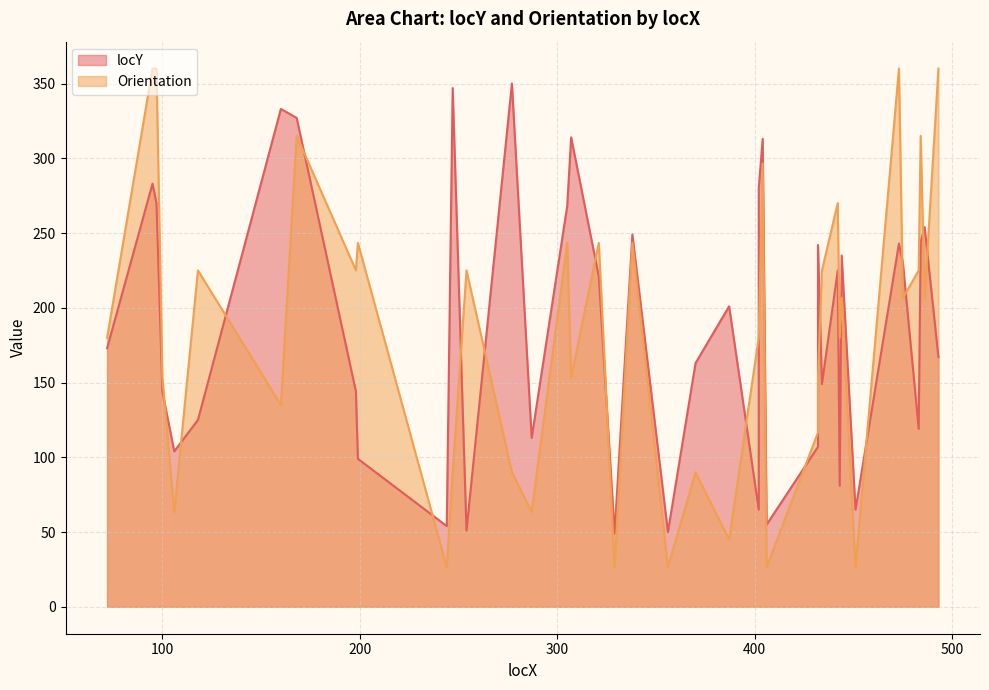

Which series ends up on top after the final intersection of locY and Orientation?

Orientation